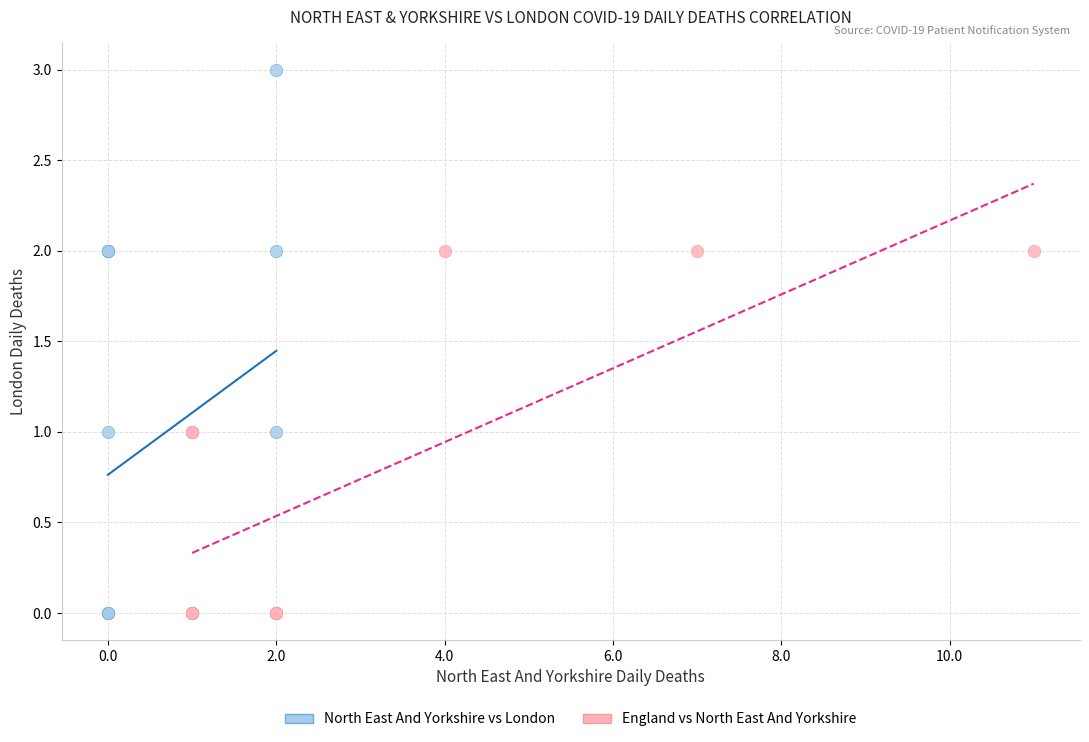

What are all the series names shown in the legend?

North East And Yorkshire vs London, England vs North East And Yorkshire